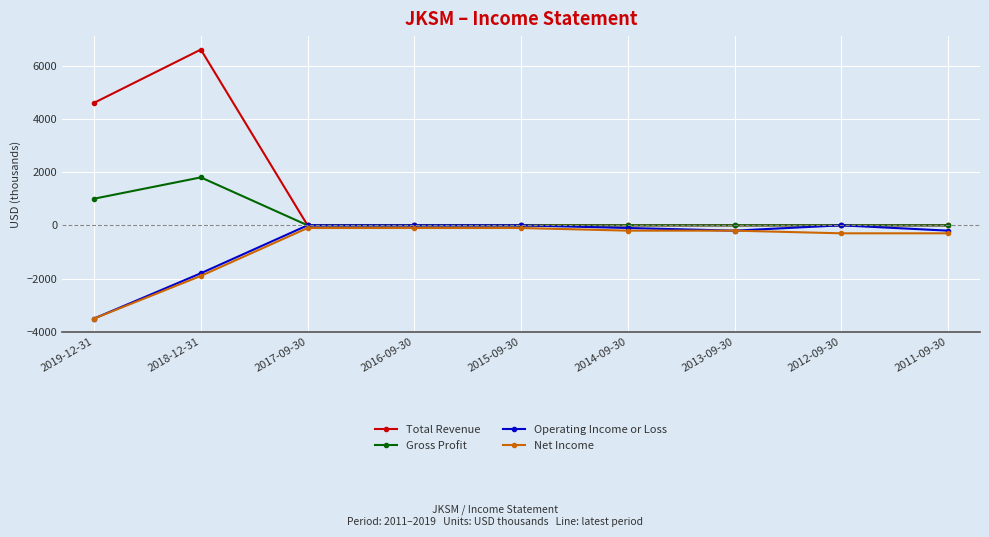

Between 2018-12-31 and 2016-09-30, which series saw the biggest shift?

Total Revenue